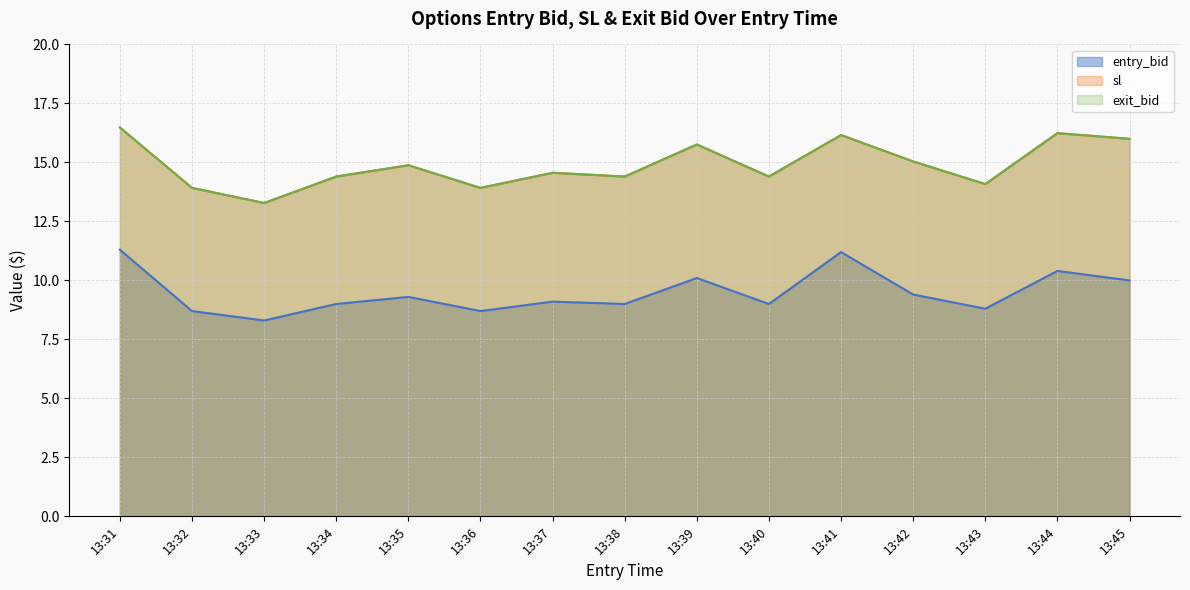

Which series has the widest spread of values?

sl